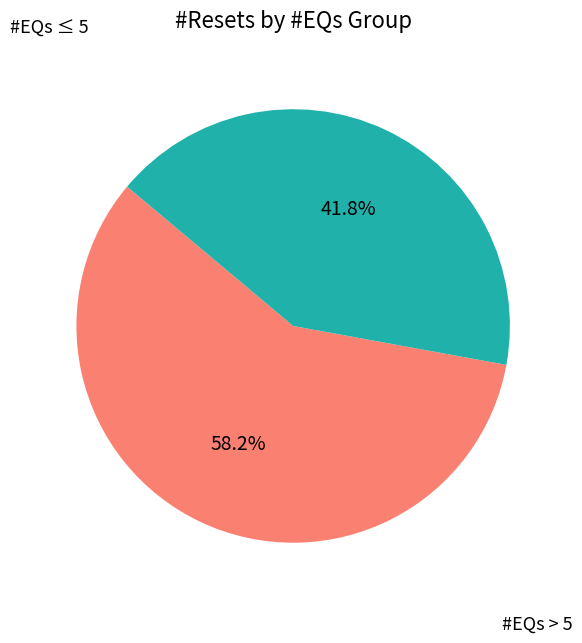

Is there any slice that represents more than half of the pie?

Yes